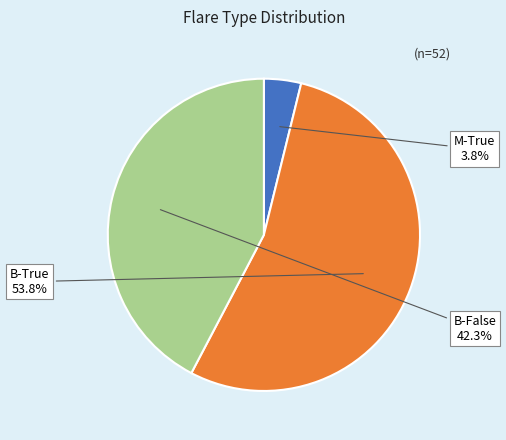

Which category has the biggest portion of the pie?

B-True